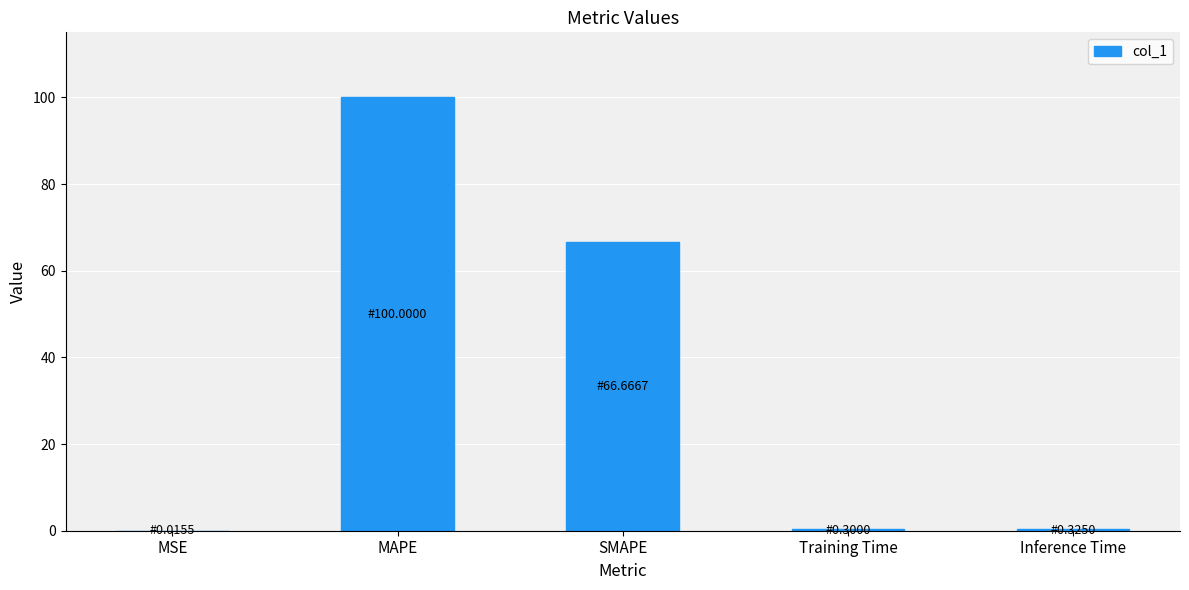

At which label is the value closest to 50?

SMAPE